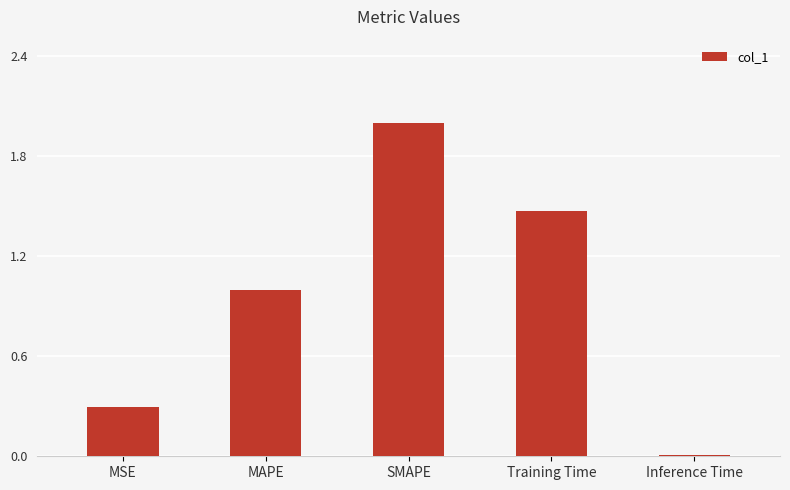

Is it true that the value at SMAPE is 2.0?

True